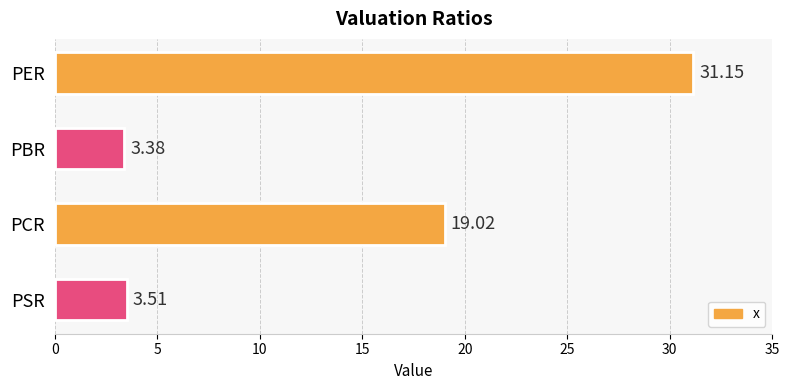

At which label is the value closest to 17?

PCR